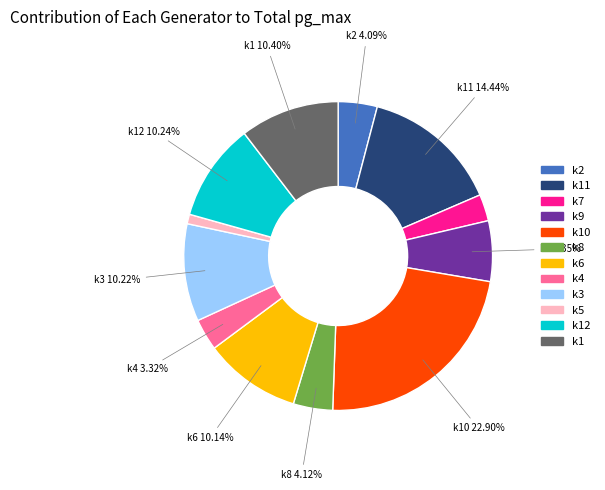

Which slice is the smallest?

k5